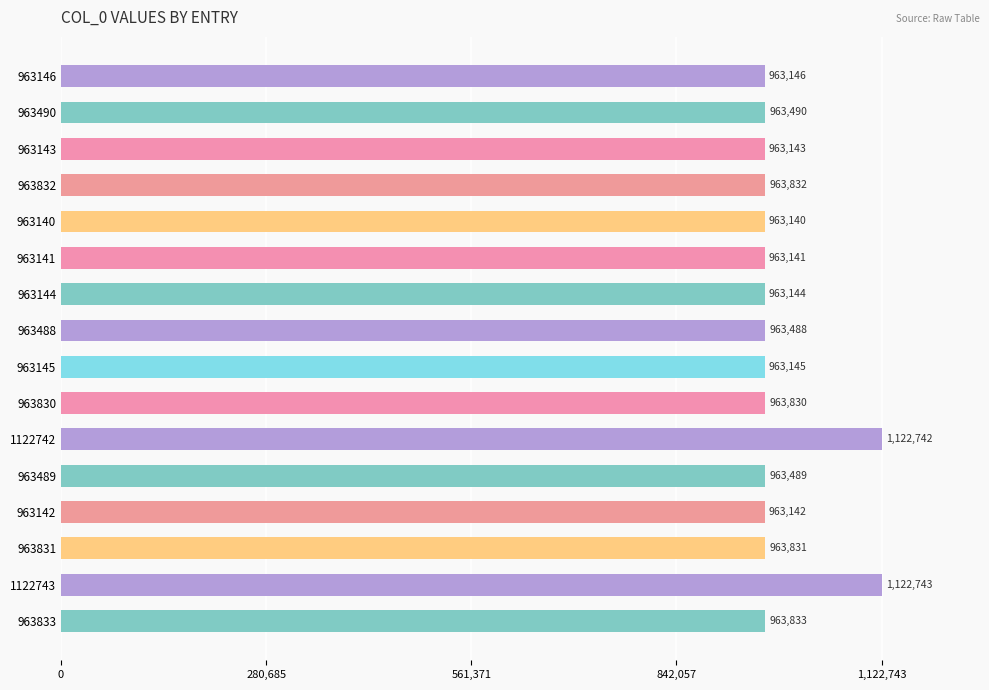

Which has a higher value, 1122743 or 963144?

1122743